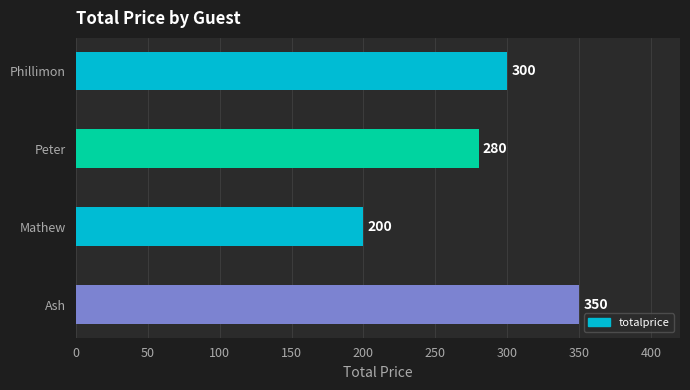

How many bars are there in total?

4